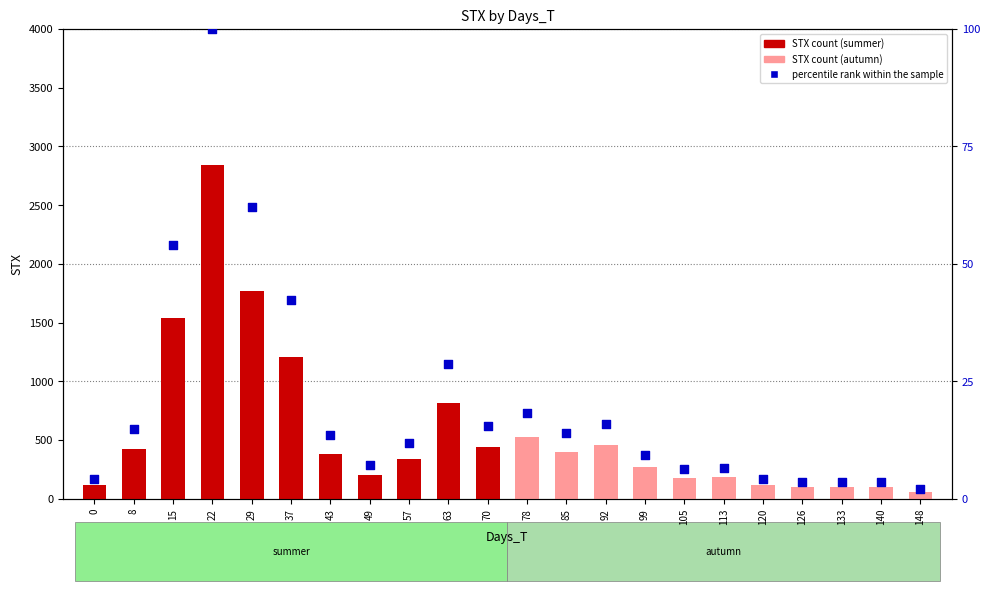

What are all the series names shown in the legend?

STX count, percentile rank within the sample